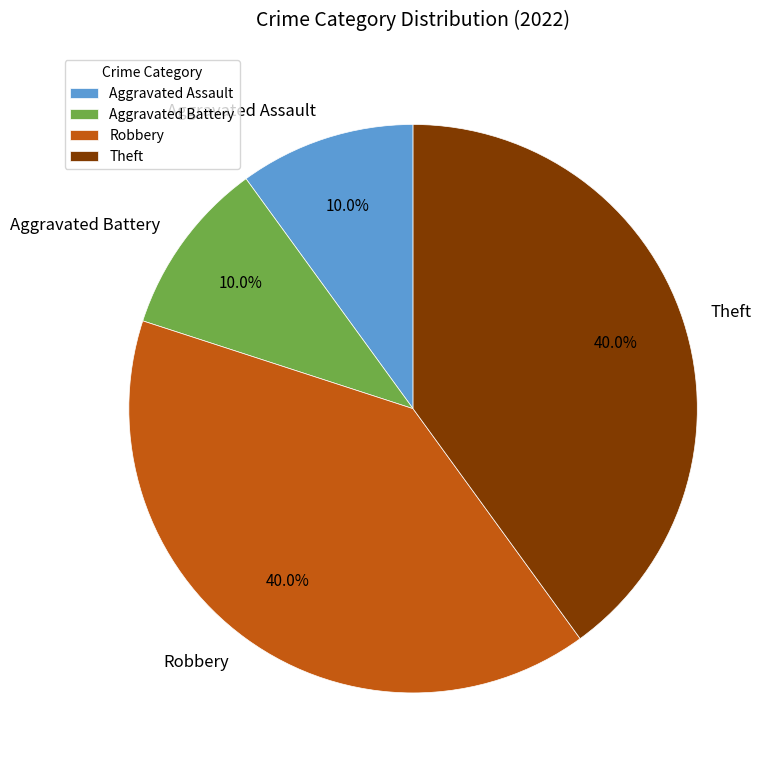

Is there a majority slice in this chart?

No